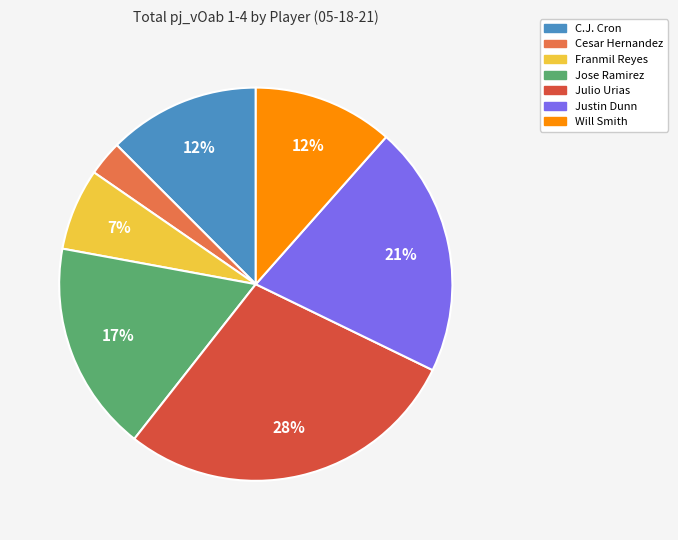

Does any single category account for the majority?

No